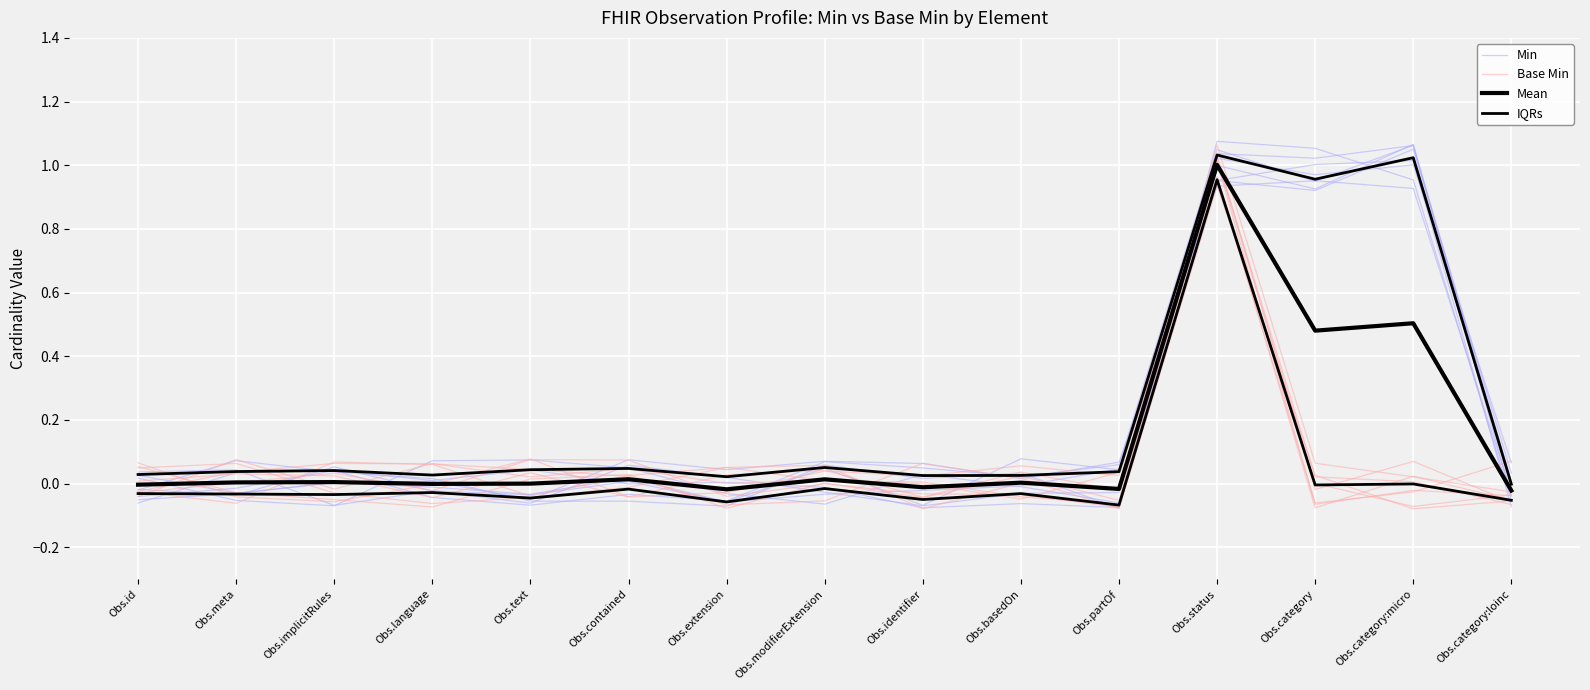

Which series has the widest spread of values?

Min